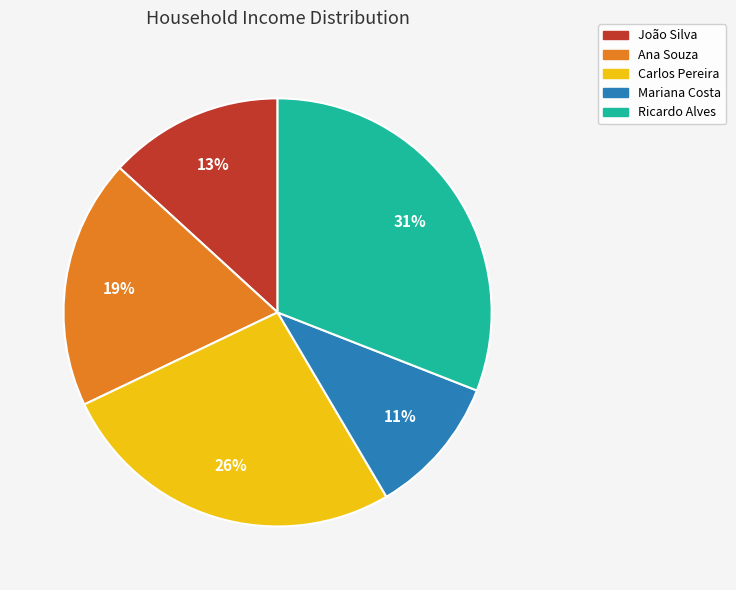

To the nearest percent, what portion does Carlos Pereira represent?

26%